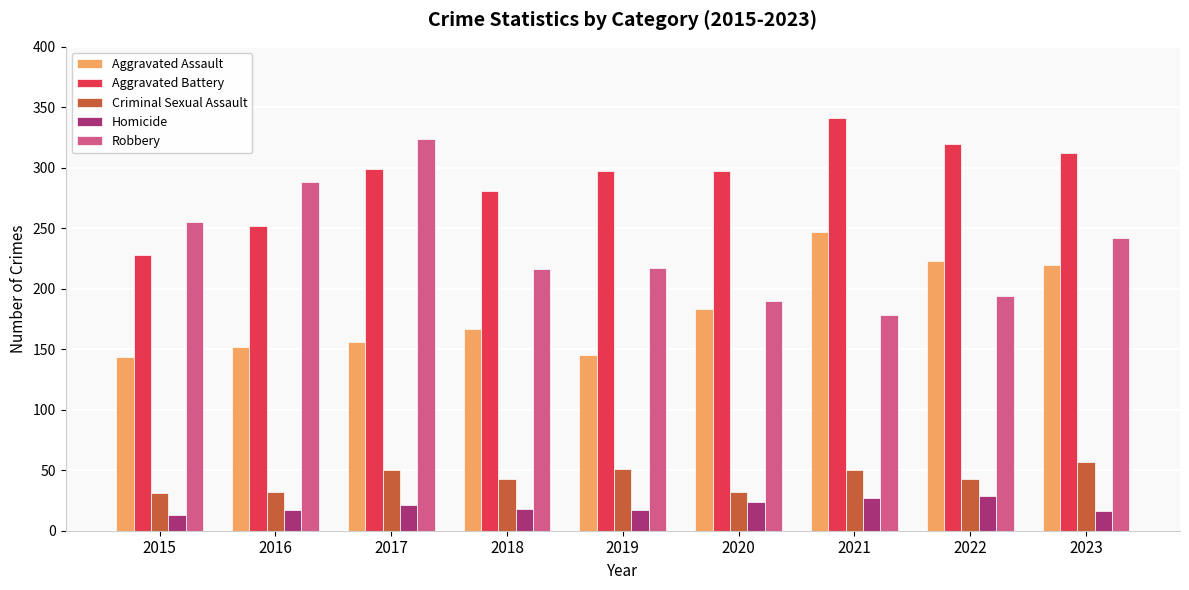

What is the spread (max minus min) of values at 2019?

280